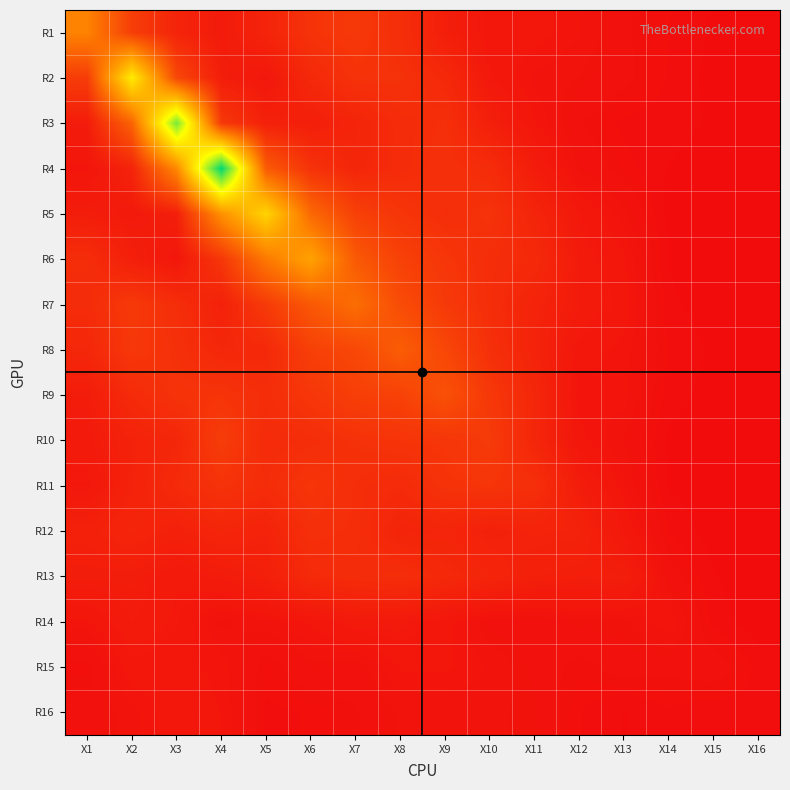

What is the difference between the highest and lowest values at X4?

11.2